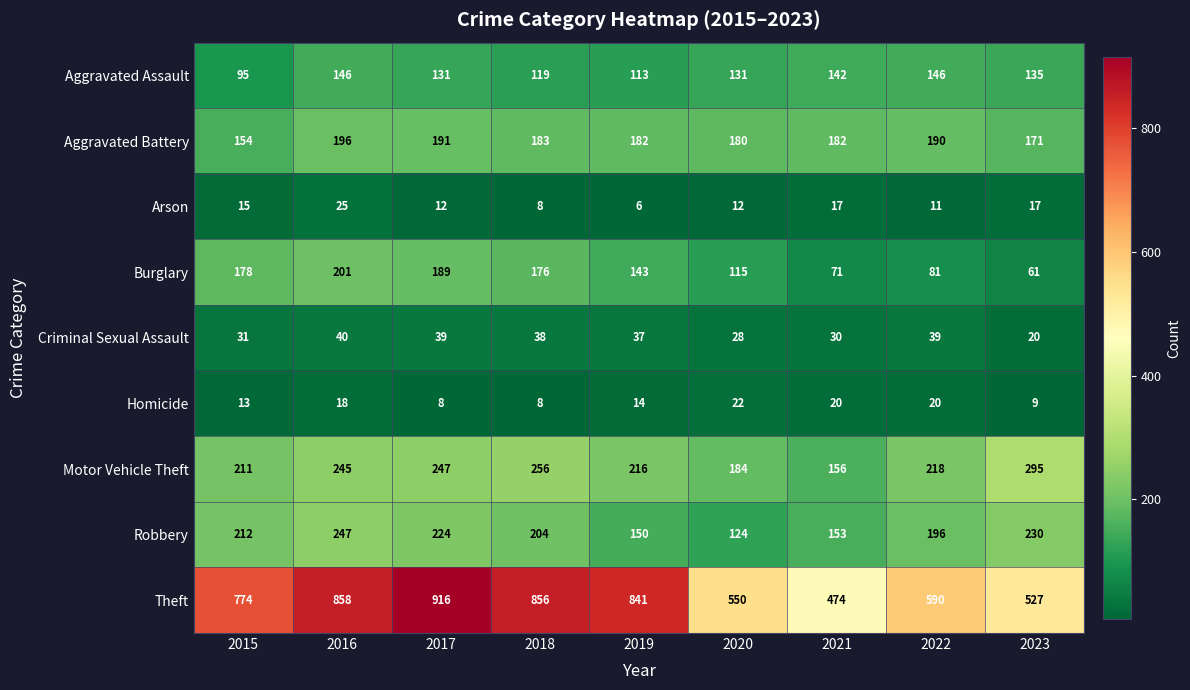

What is the sum of all Motor Vehicle Theft values?

2028